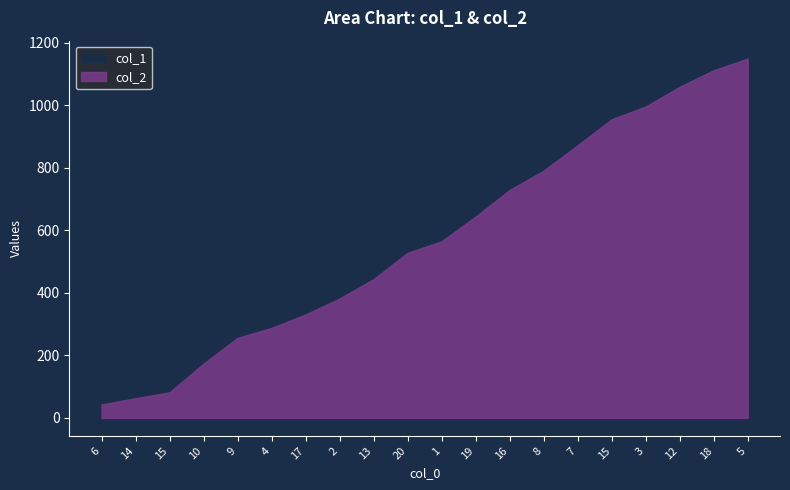

What is the difference between the col_1 values at 7 and 10?

705